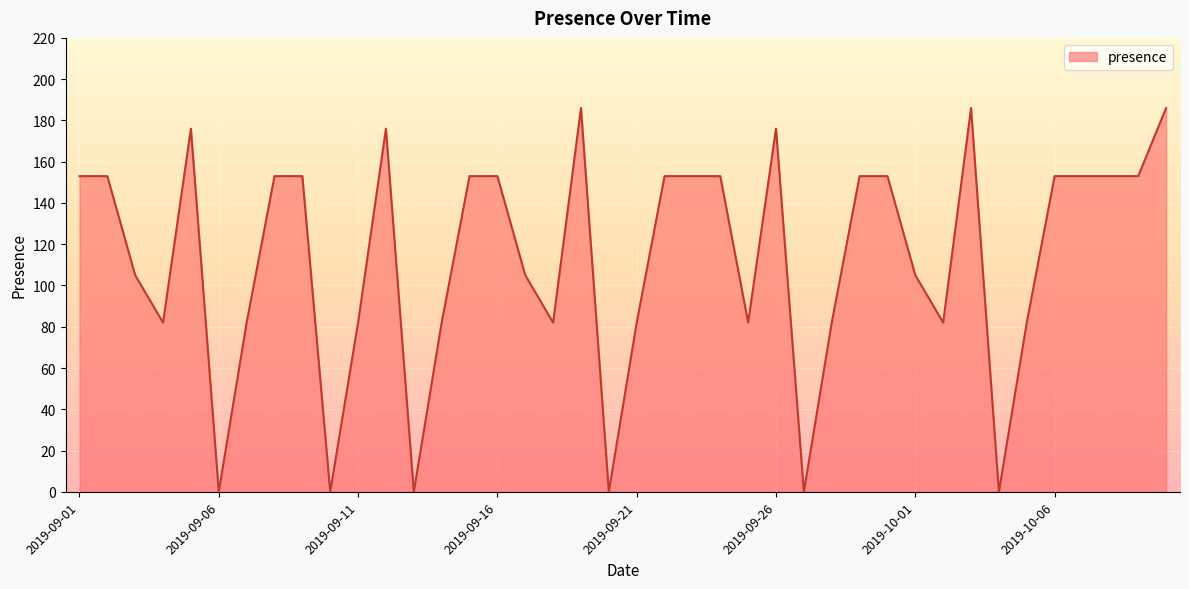

What is the difference between the maximum and minimum values?

186